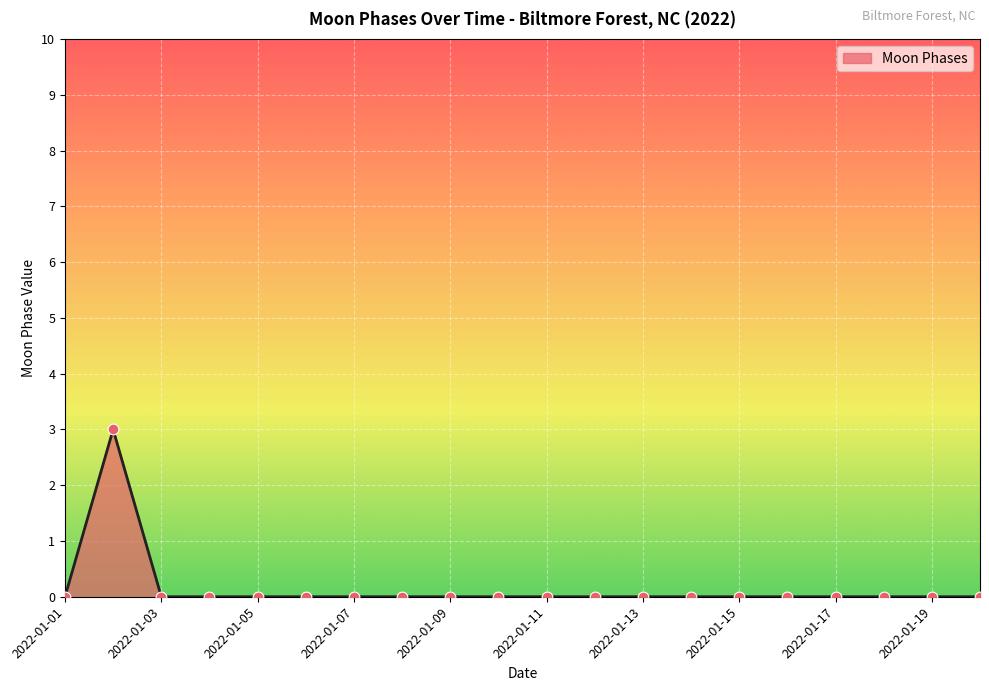

What is the maximum value shown in the chart?

3